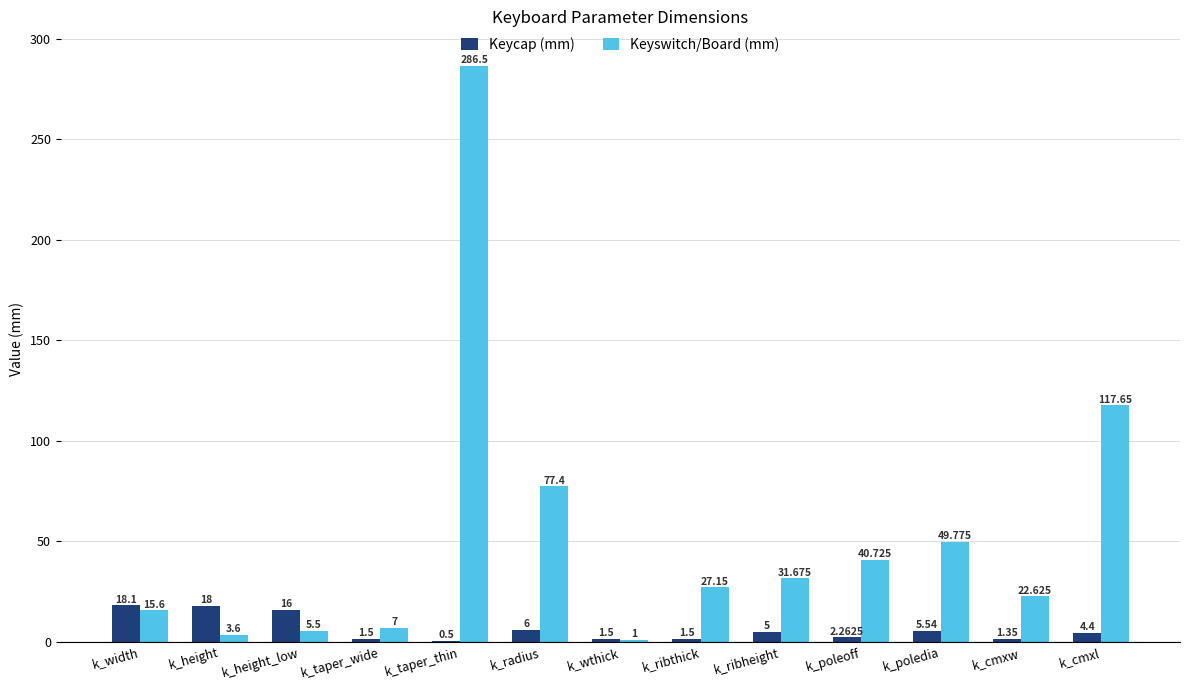

What is the total value across all series at k_width?

33.7